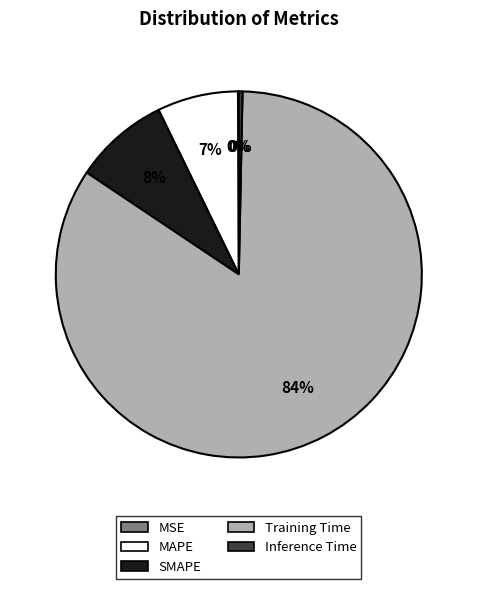

Is it true that Training Time is 96% of the pie?

False